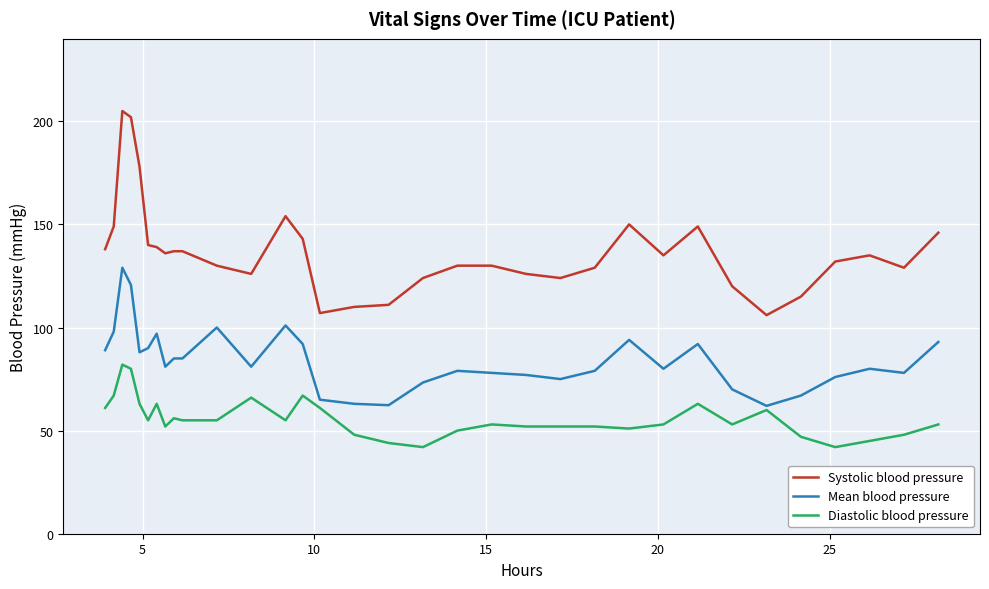

What is the minimum value for Systolic blood pressure?

106.0